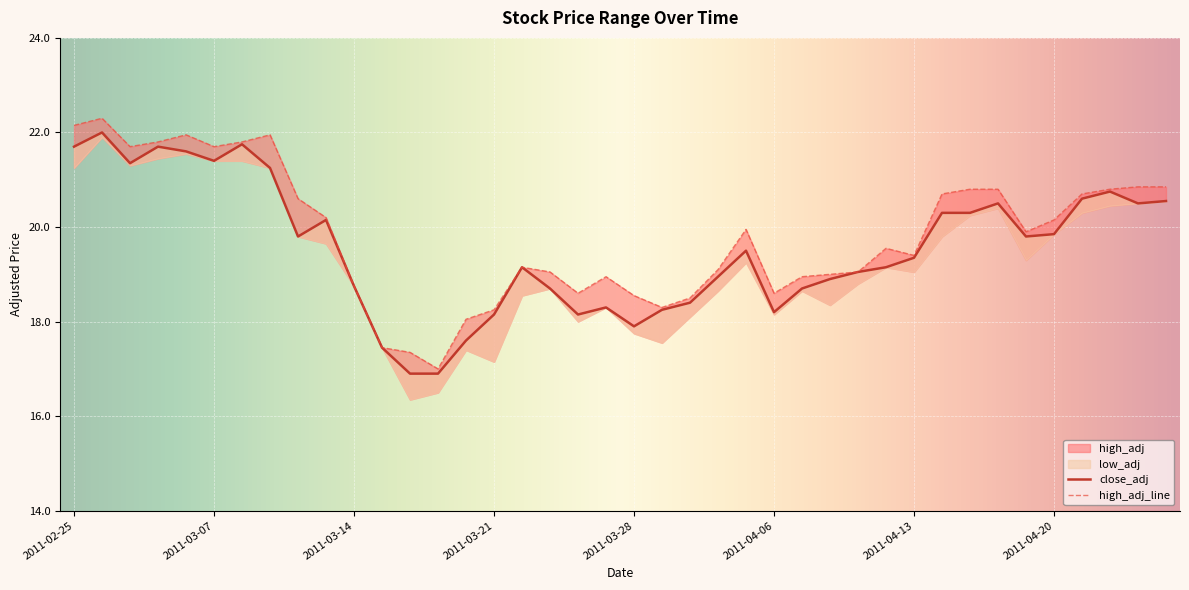

At which label is low_adj closest to 19?

2011-03-31